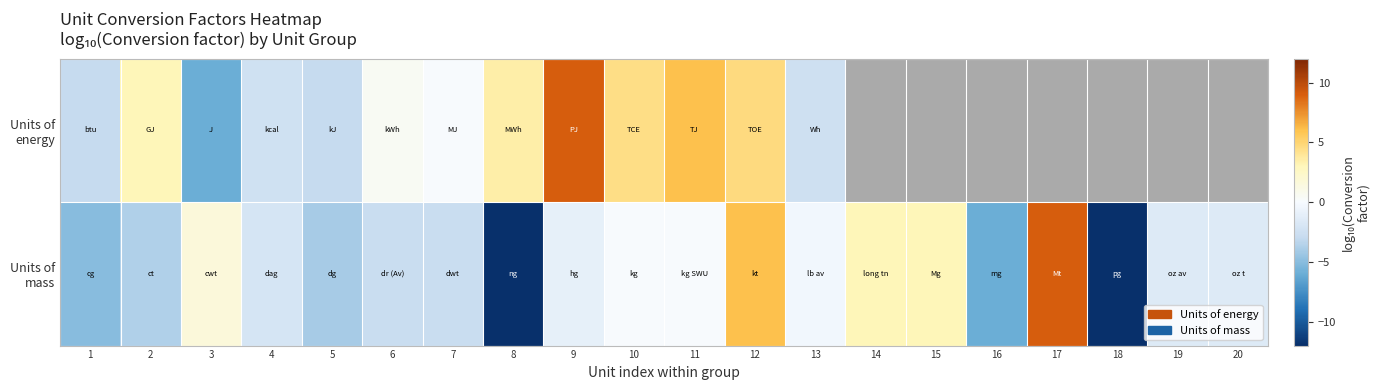

How many data points in Units of energy are above 4?

4